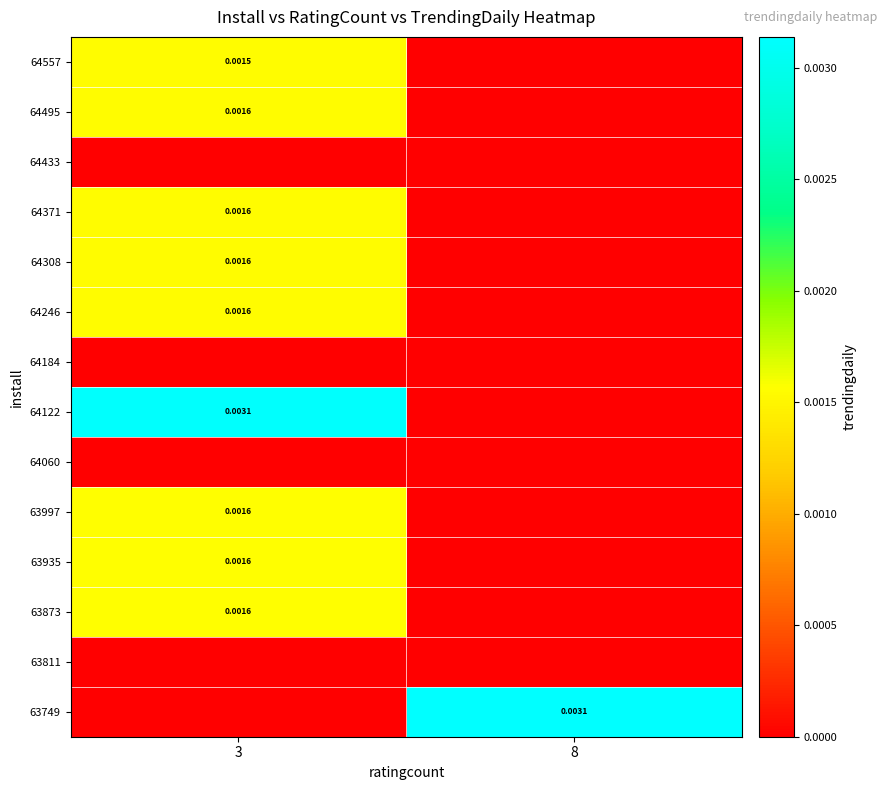

Which has a higher value, 8 or 3?

8